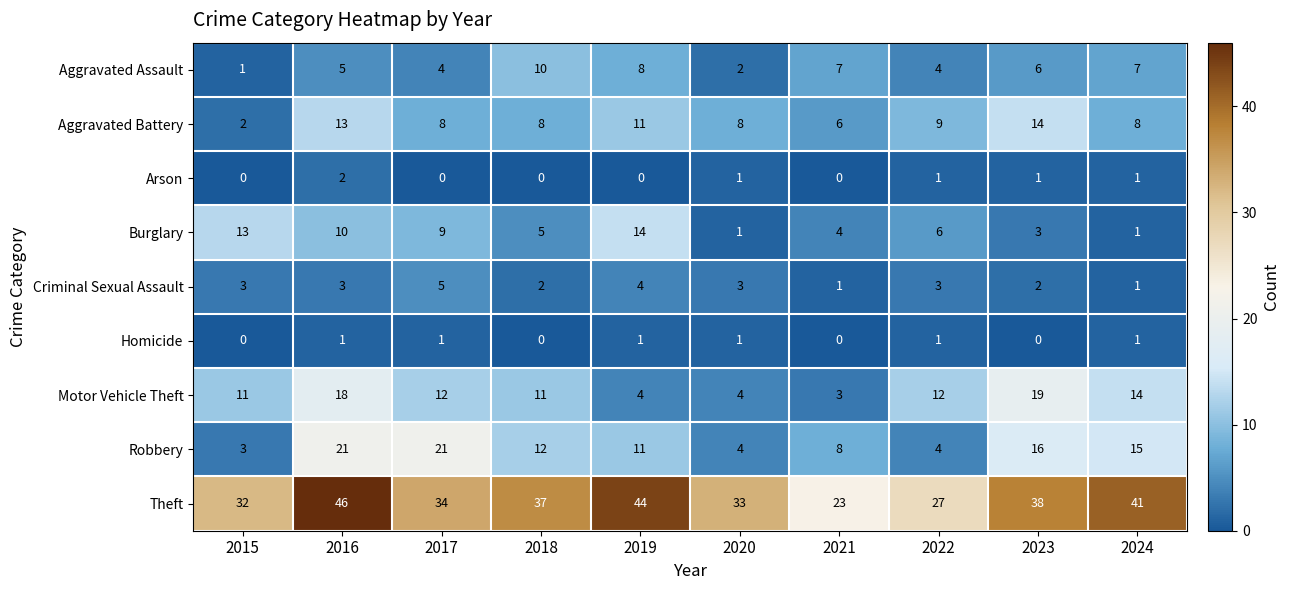

How many values in the Aggravated Assault series are below 6?

5